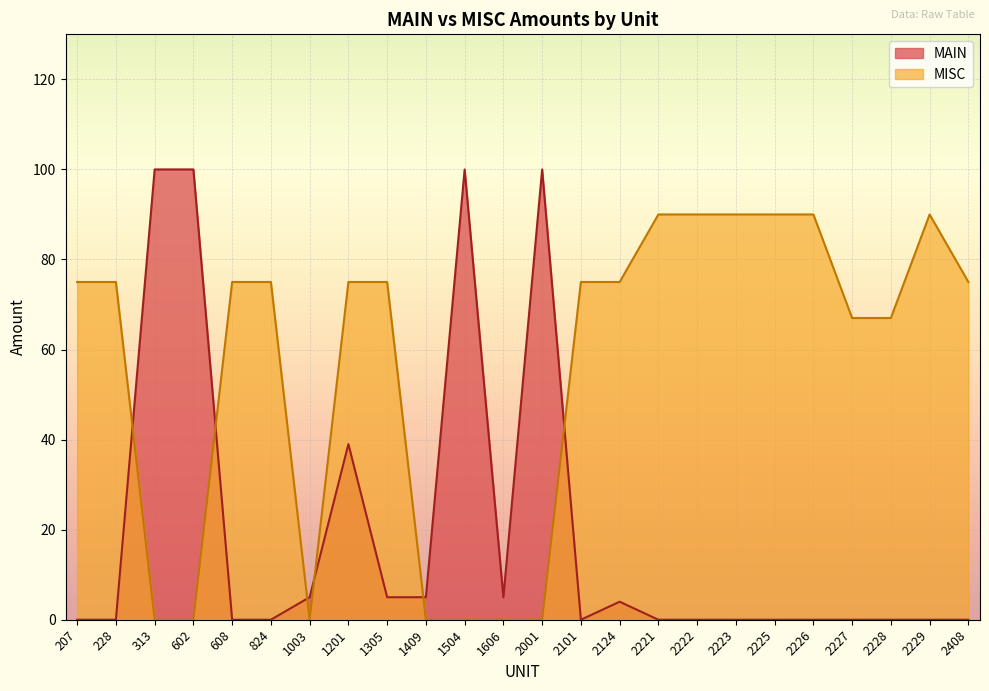

Which series has the largest range (max minus min)?

MAIN